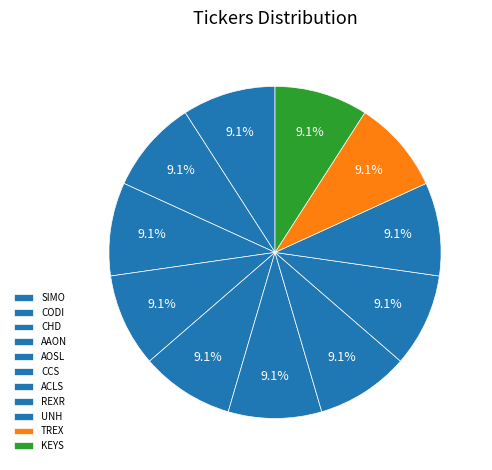

To the nearest percent, what portion does ACLS represent?

9%